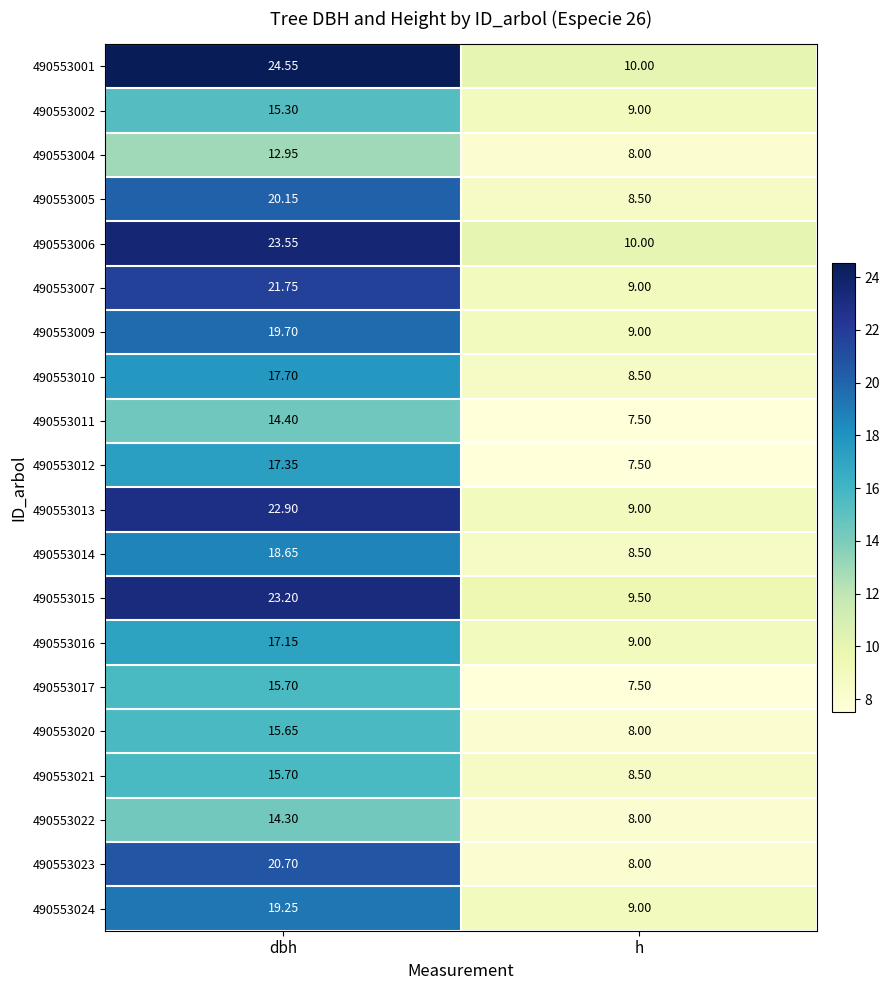

How many data points does each series have?

2